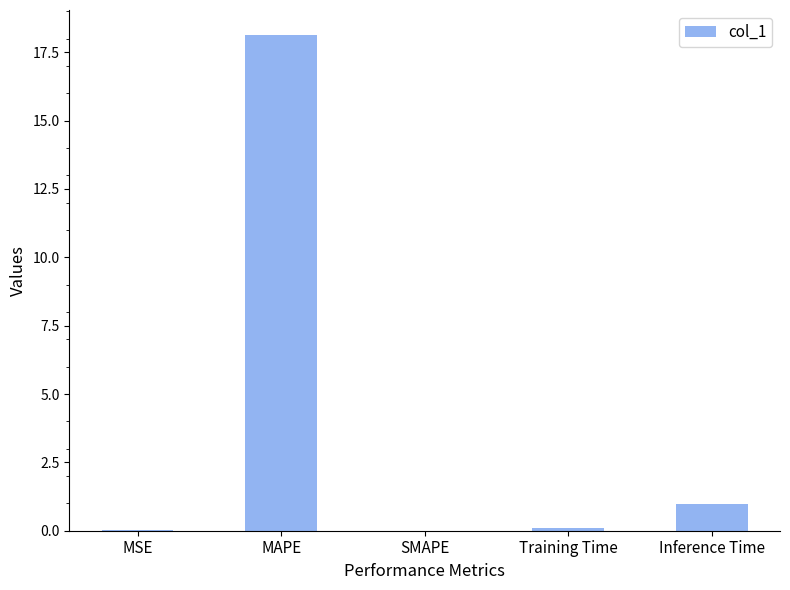

The value at SMAPE is 8.2. True or false?

False